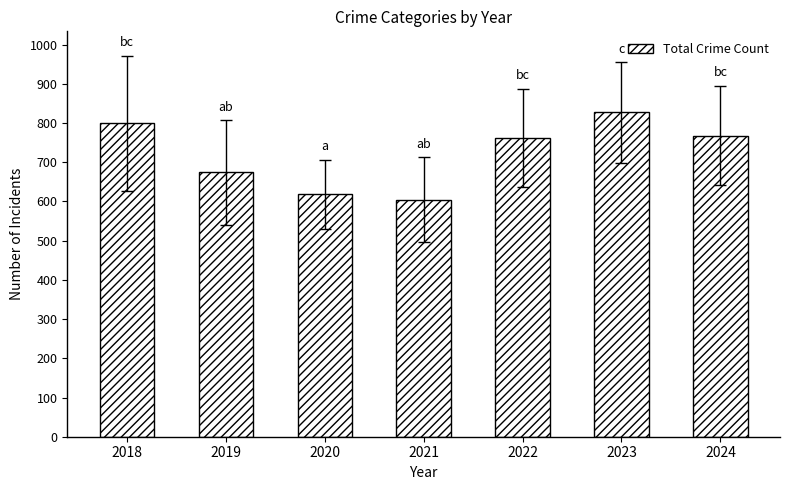

What is the change in value from 2018 to 2023?

+28